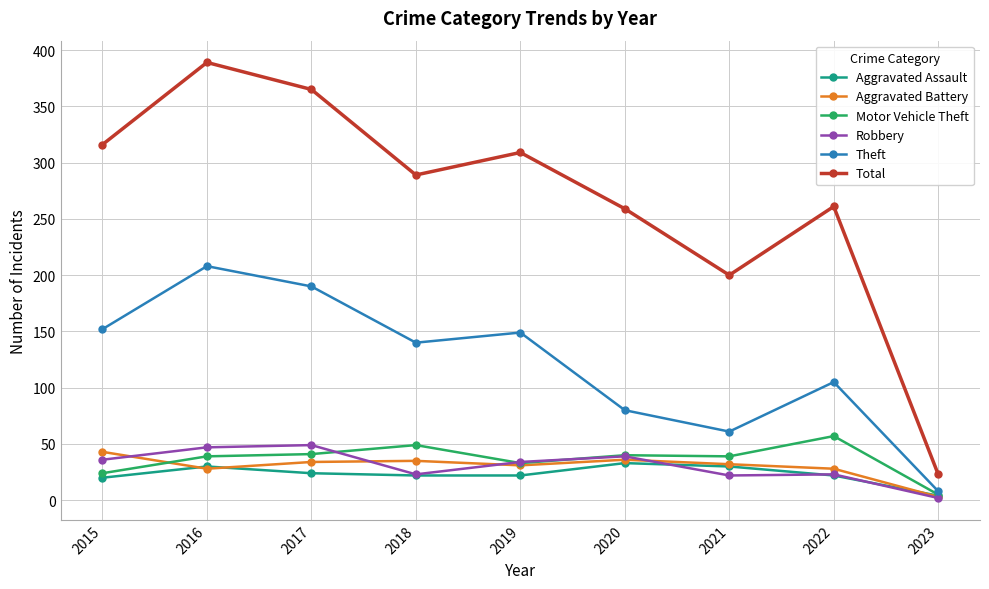

What is the value of the Robbery point at the 6th from the left?

39